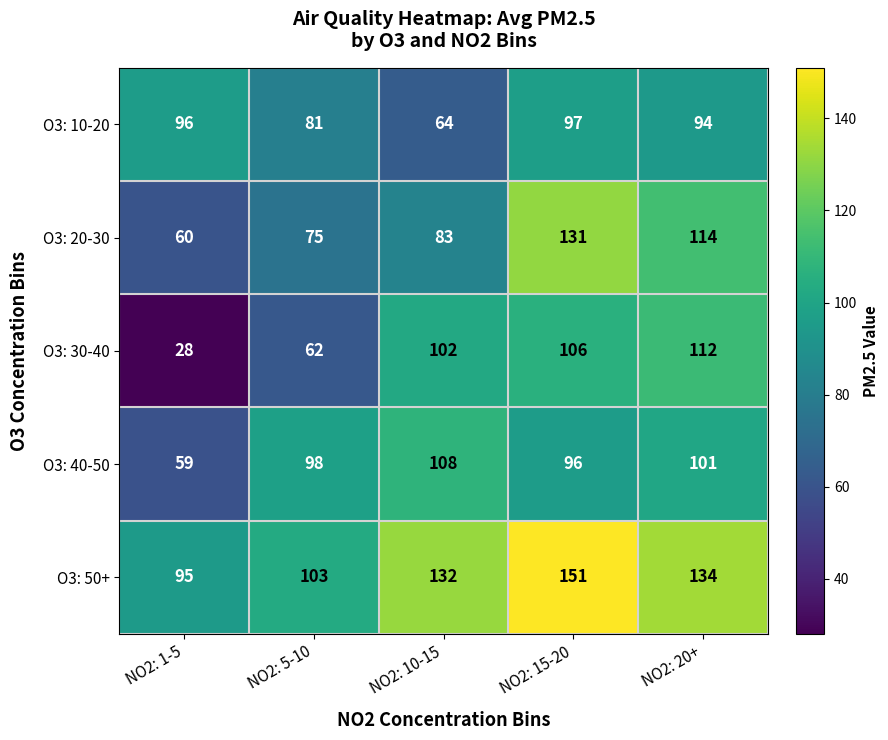

Count the number of data series in this chart.

5